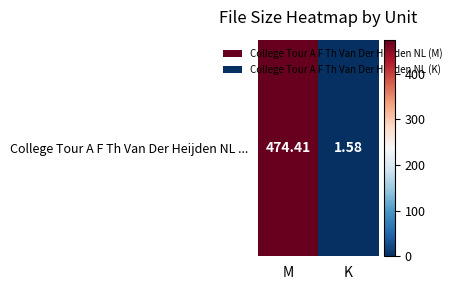

What is the sum of the values at M and K?

476.0